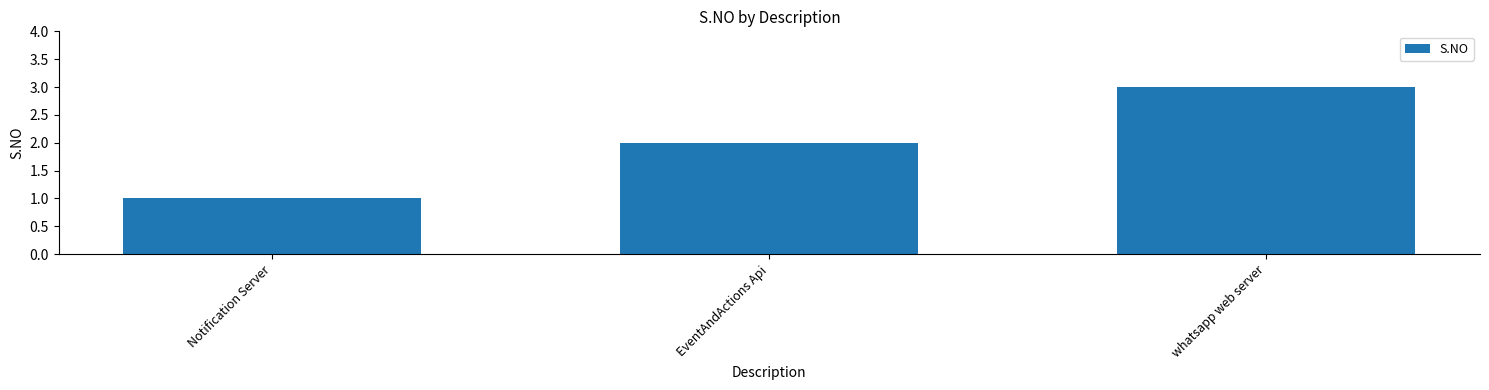

At which category does the chart reach its peak across all series?

whatsapp web server